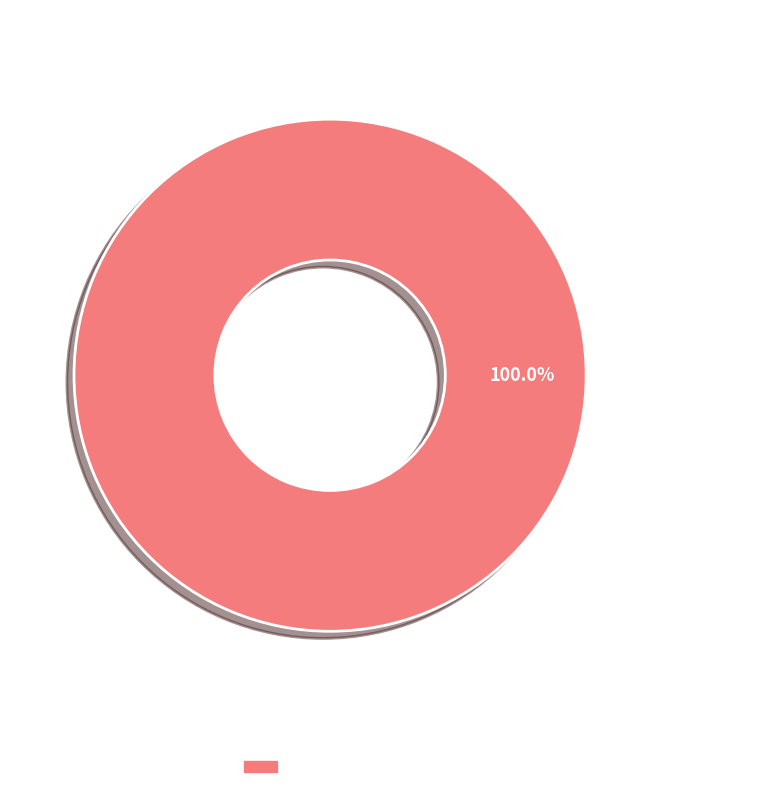

Which category accounts for the majority?

Supplier Invoice